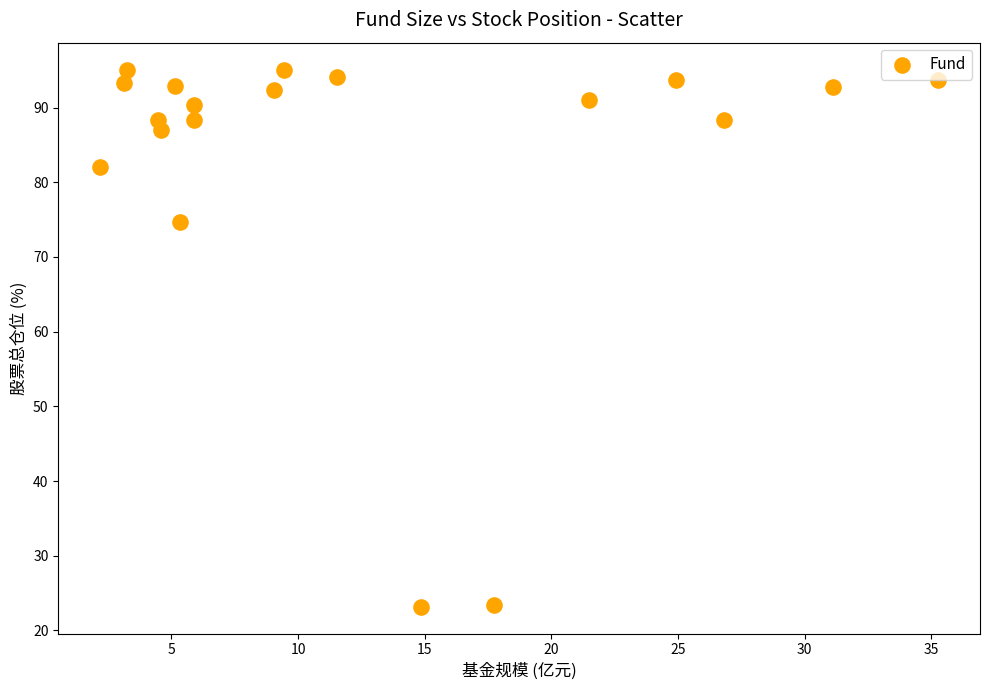

What is the range of Y values (max minus min)?

71.9